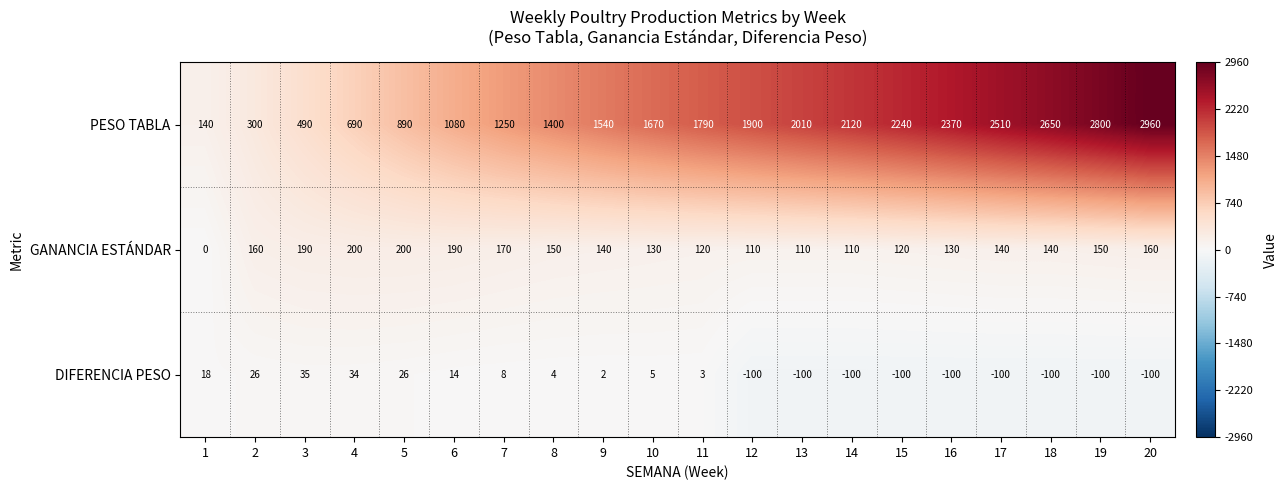

What is the approximate value of GANANCIA ESTÁNDAR at 17, to the nearest 5?

140